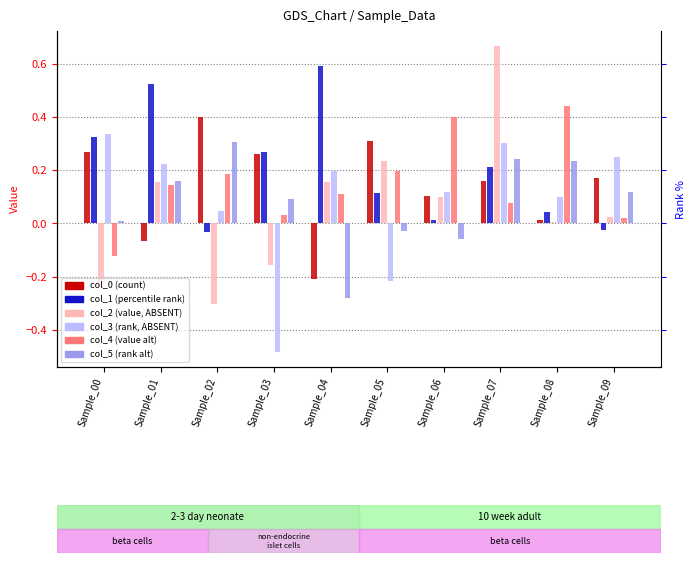

Reading right to left, transcribe all the data shown in this chart.

col_0: Sample_09=0.2	Sample_08=0.0	Sample_07=0.2	Sample_06=0.1	Sample_05=0.3	Sample_04=-0.2	Sample_03=0.3	Sample_02=0.4	Sample_01=-0.1	Sample_00=0.3
col_1: Sample_09=-0.0	Sample_08=0.0	Sample_07=0.2	Sample_06=0.0	Sample_05=0.1	Sample_04=0.6	Sample_03=0.3	Sample_02=-0.0	Sample_01=0.5	Sample_00=0.3
col_2: Sample_09=0.0	Sample_08=0.0	Sample_07=0.7	Sample_06=0.1	Sample_05=0.2	Sample_04=0.2	Sample_03=-0.2	Sample_02=-0.3	Sample_01=0.2	Sample_00=-0.2
col_3: Sample_09=0.2	Sample_08=0.1	Sample_07=0.3	Sample_06=0.1	Sample_05=-0.2	Sample_04=0.2	Sample_03=-0.5	Sample_02=0.0	Sample_01=0.2	Sample_00=0.3
col_4: Sample_09=0.0	Sample_08=0.4	Sample_07=0.1	Sample_06=0.4	Sample_05=0.2	Sample_04=0.1	Sample_03=0.0	Sample_02=0.2	Sample_01=0.1	Sample_00=-0.1
col_5: Sample_09=0.1	Sample_08=0.2	Sample_07=0.2	Sample_06=-0.1	Sample_05=-0.0	Sample_04=-0.3	Sample_03=0.1	Sample_02=0.3	Sample_01=0.2	Sample_00=0.0